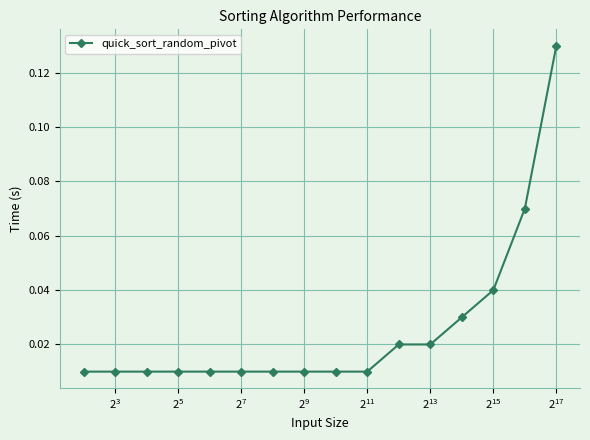

True or false: the data has more than 0 interior local peaks.

False